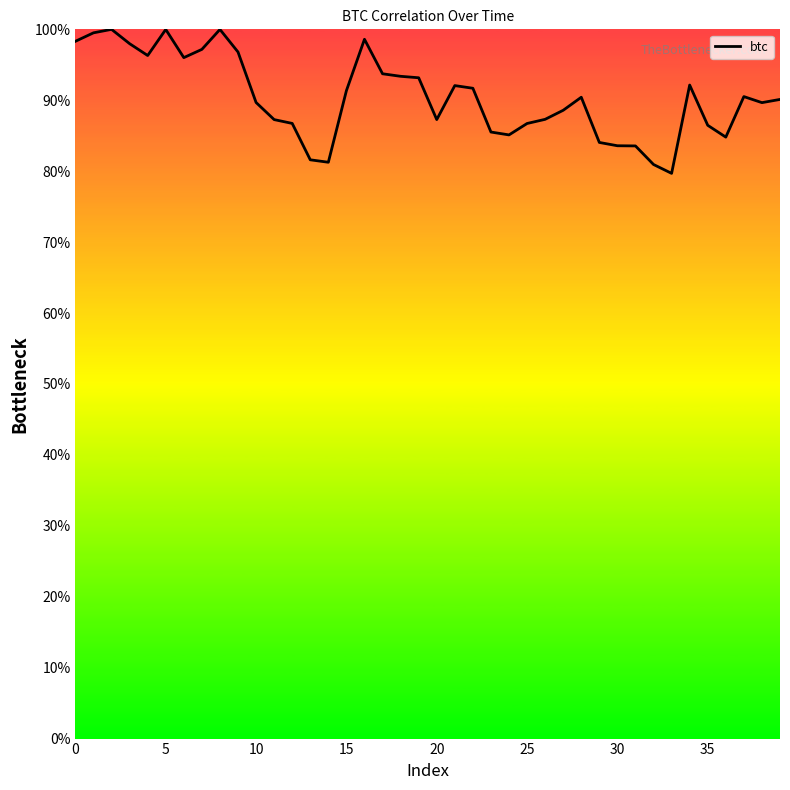

What is the greatest value displayed?

1.0